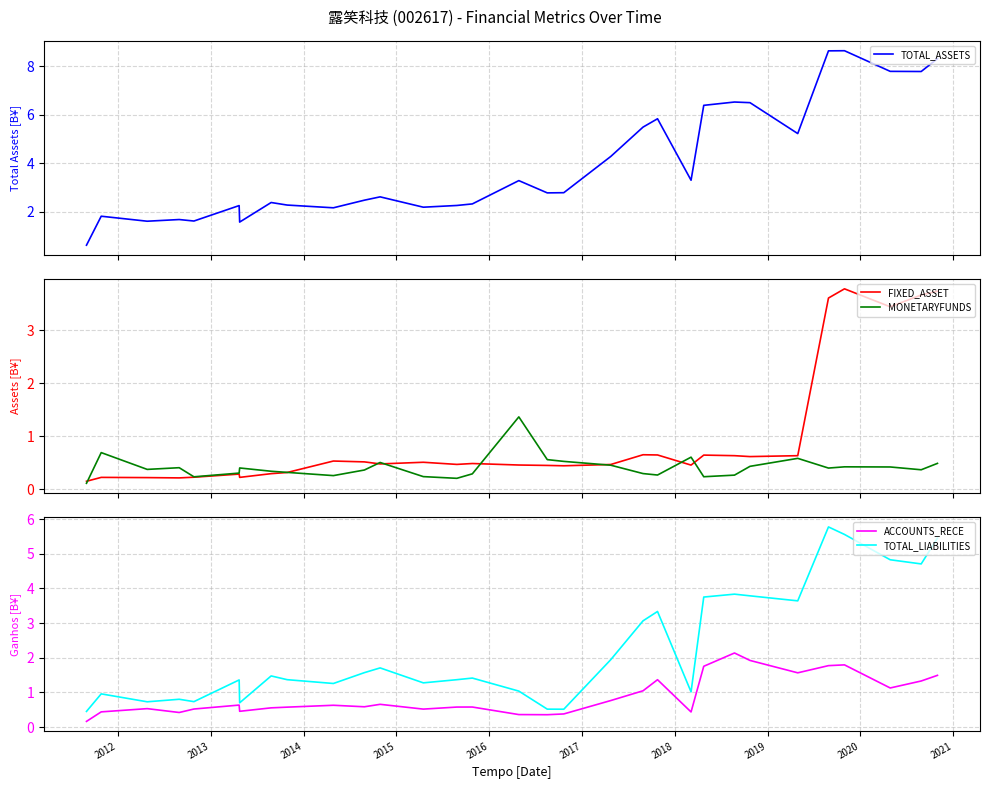

What is the minimum value for TOTAL_LIABILITIES?

0.4